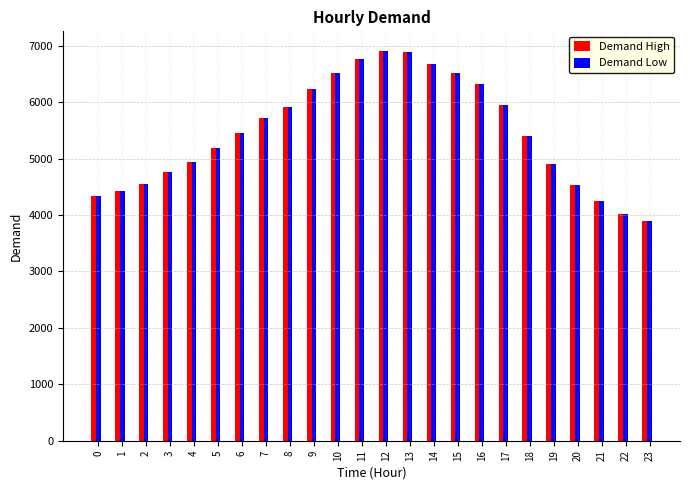

How many bars are there in total?

48